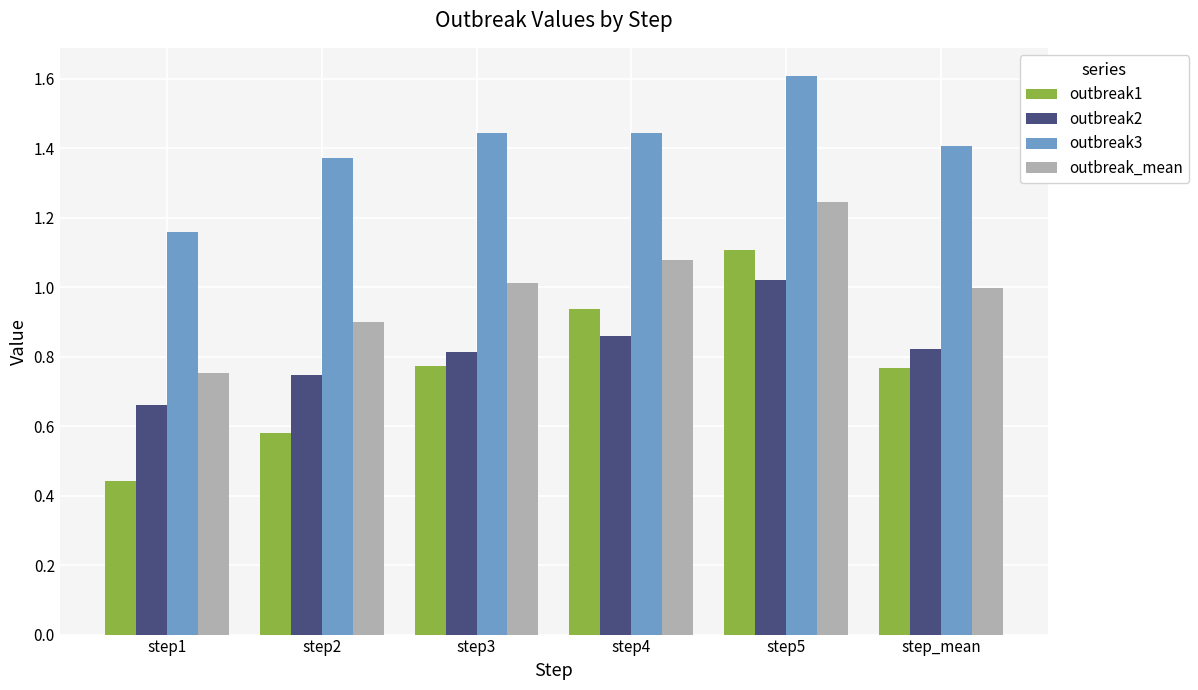

The value of outbreak2 at step3 is 0.8. True or false?

True